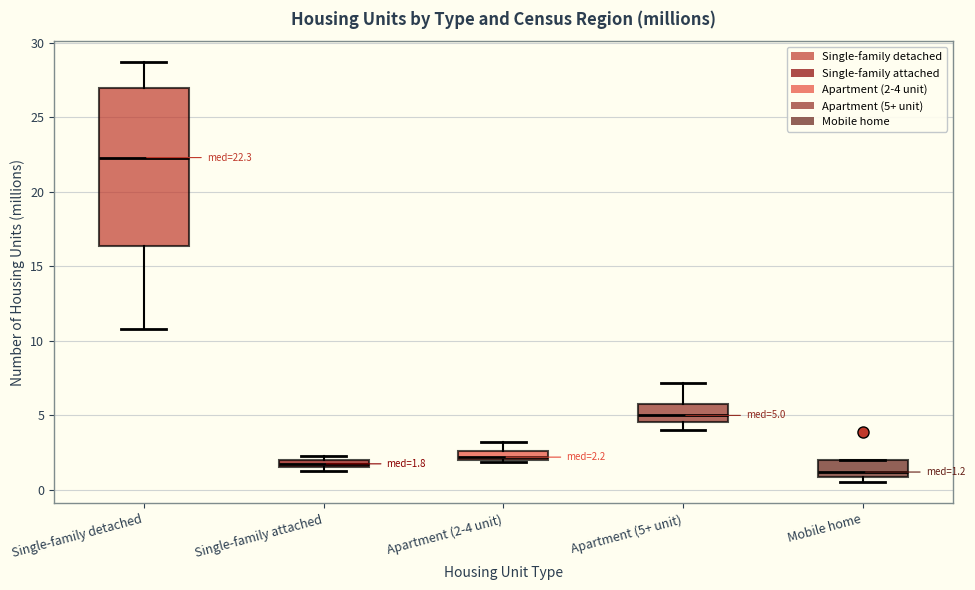

Comparing the boxes themselves (not the whiskers), which one is the tallest?

Single-family detached